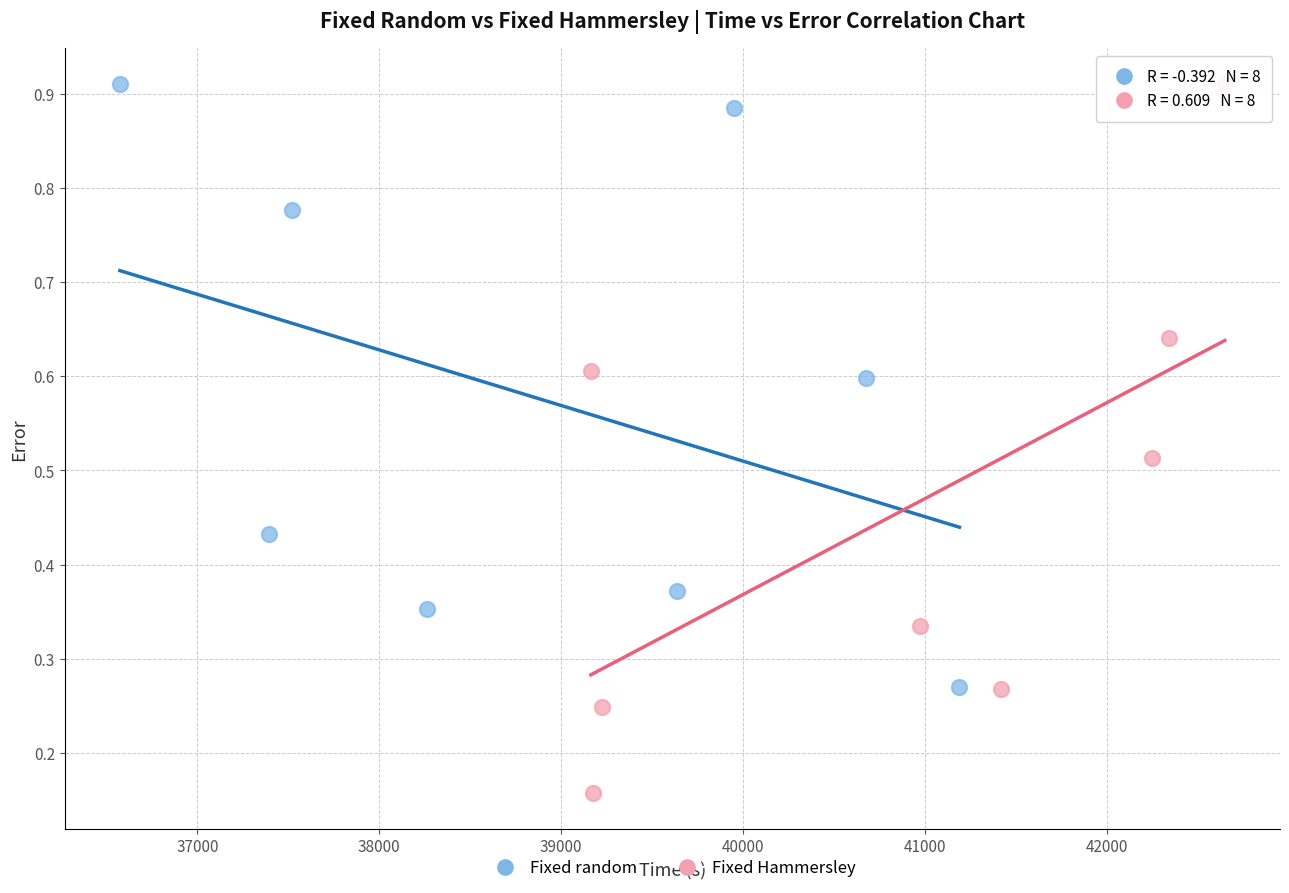

What are all the series names shown in the legend?

Fixed random, Fixed Hammersley